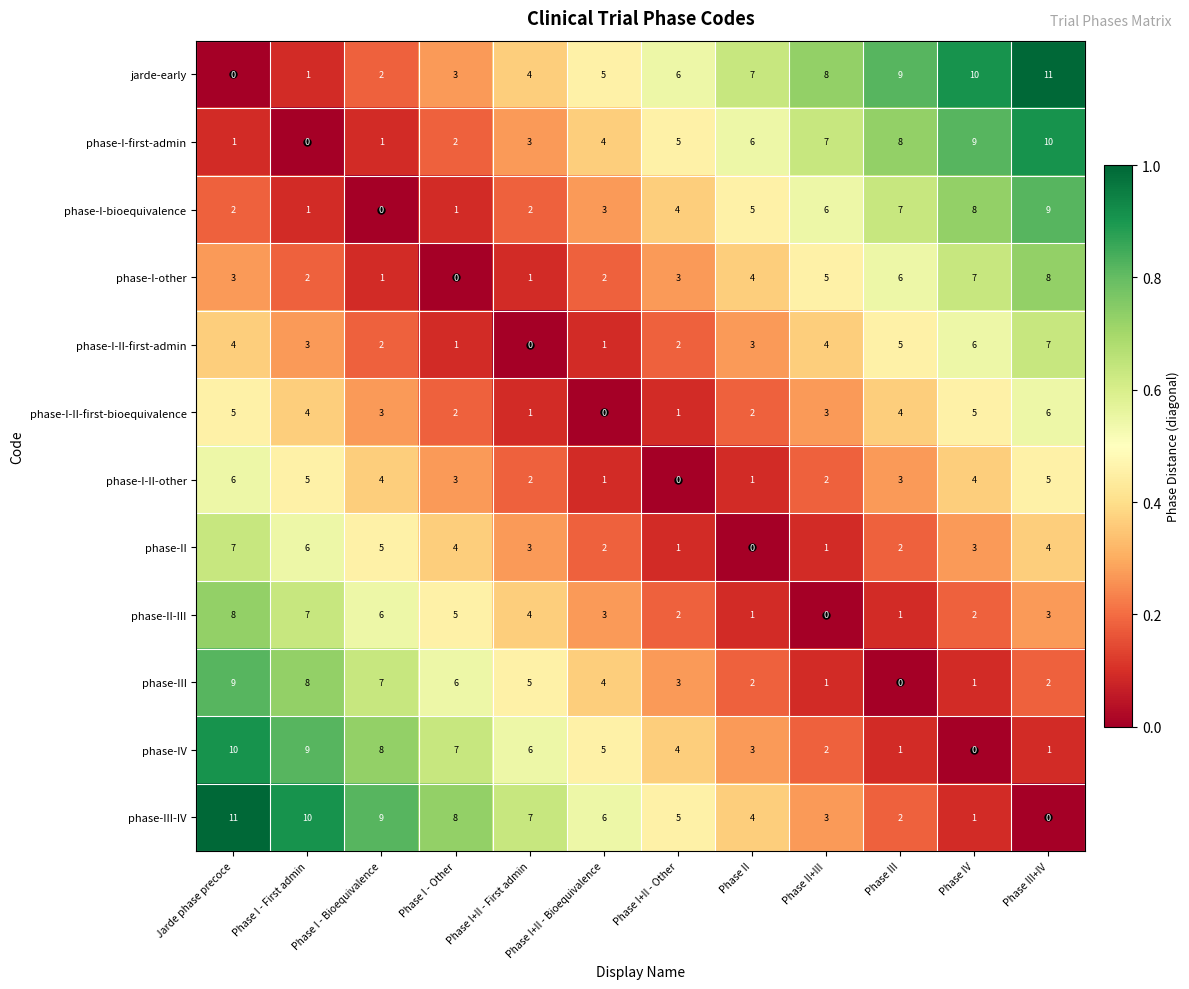

Is the value of phase-I-other at Phase II+III greater than the value of phase-I-first-admin at Jarde phase precoce?

Yes